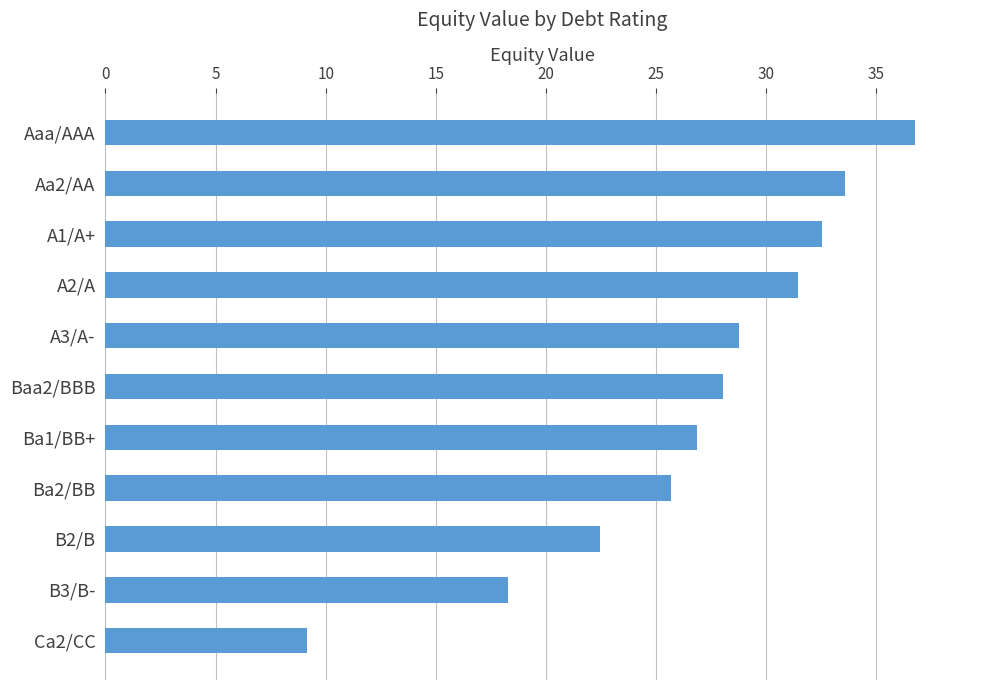

What is the label of the 11th bar from the bottom?

Aaa/AAA